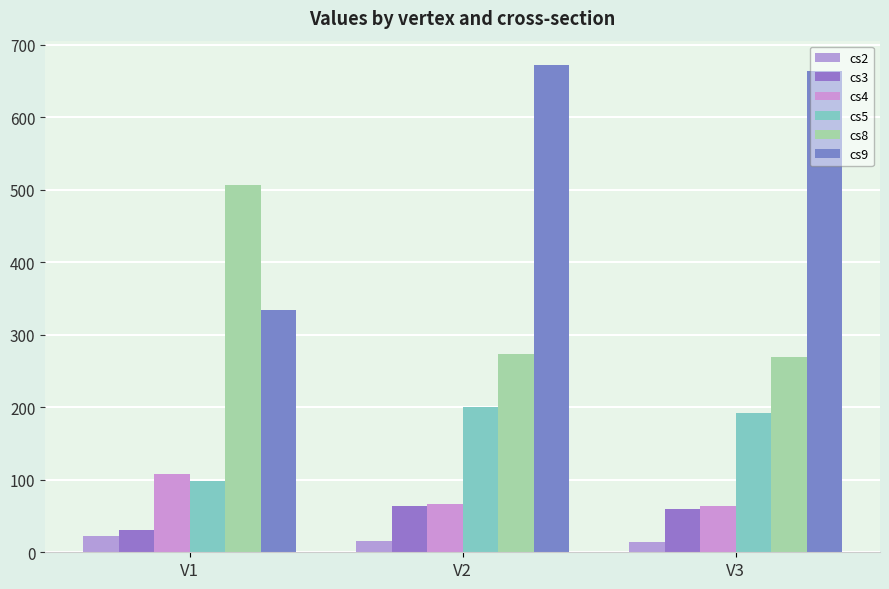

Is it true that cs2 equals 14 at V3?

True